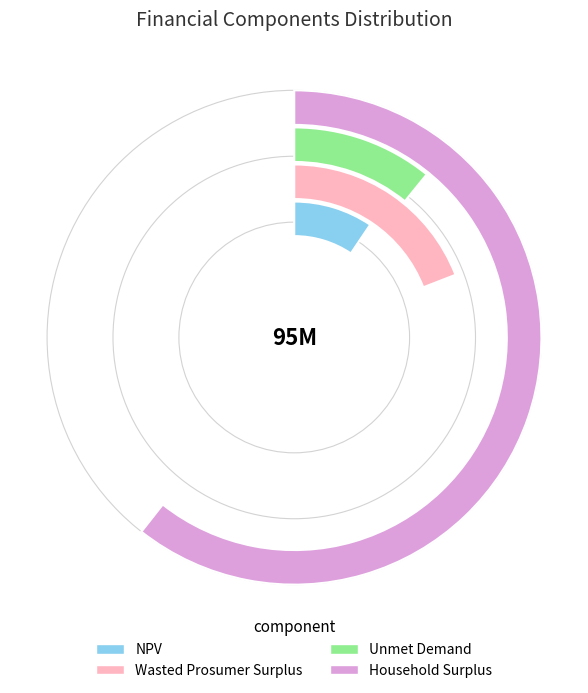

Rank the categories by value from highest to lowest.

Household Surplus, Wasted Prosumer Surplus, Unmet Demand, NPV